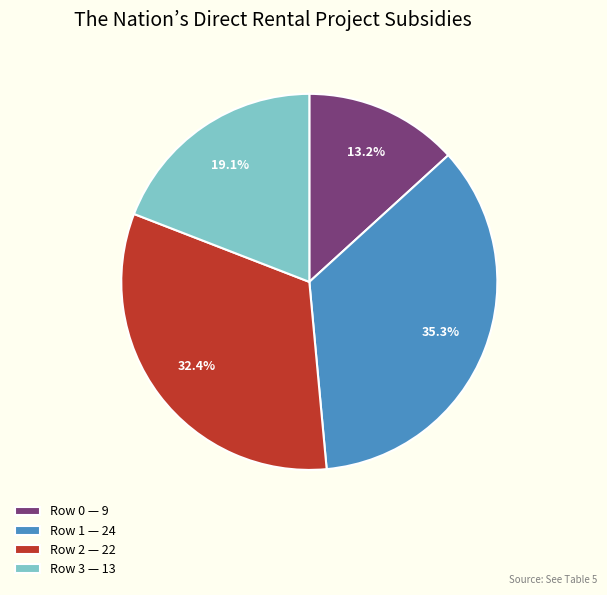

Does any single category account for the majority?

No